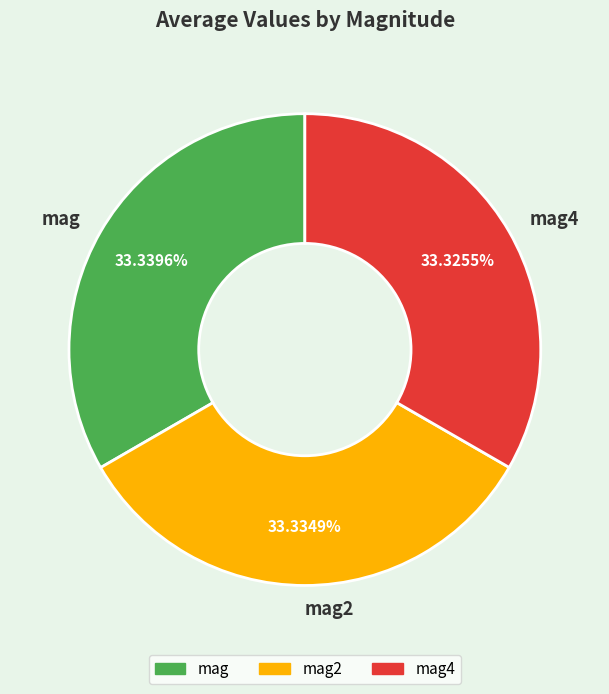

Combined, what portion of the pie is mag4 and mag?

66.7%